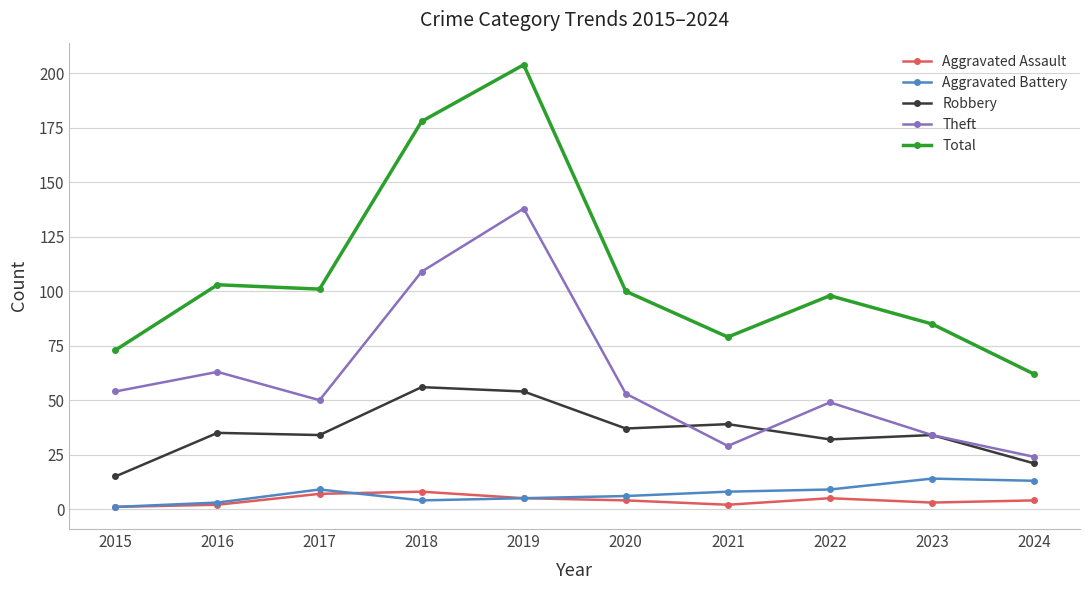

True or false: Robbery and Aggravated Battery cross at least once.

False